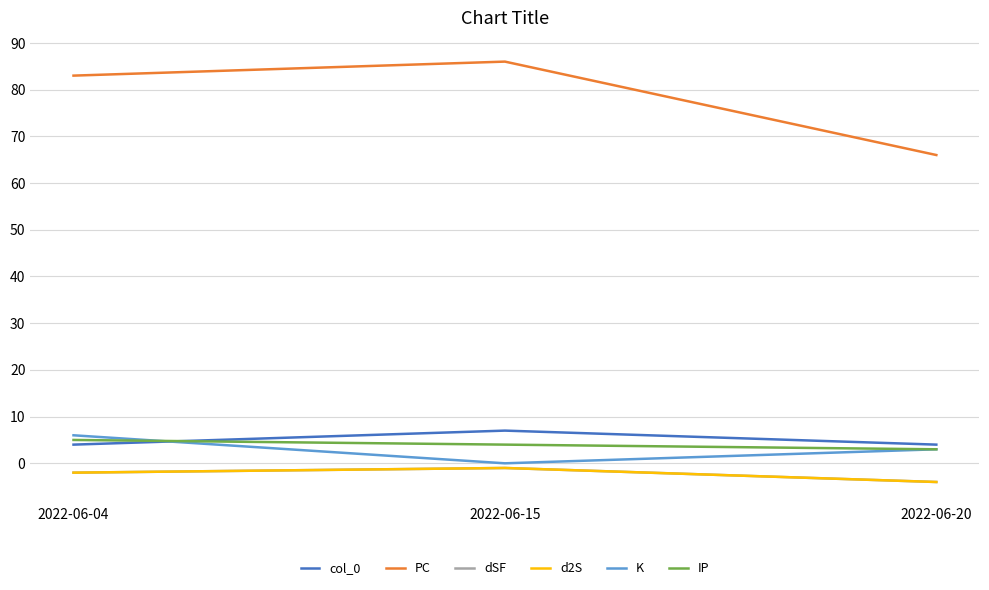

At which label is IP closest to 4?

2022-06-15